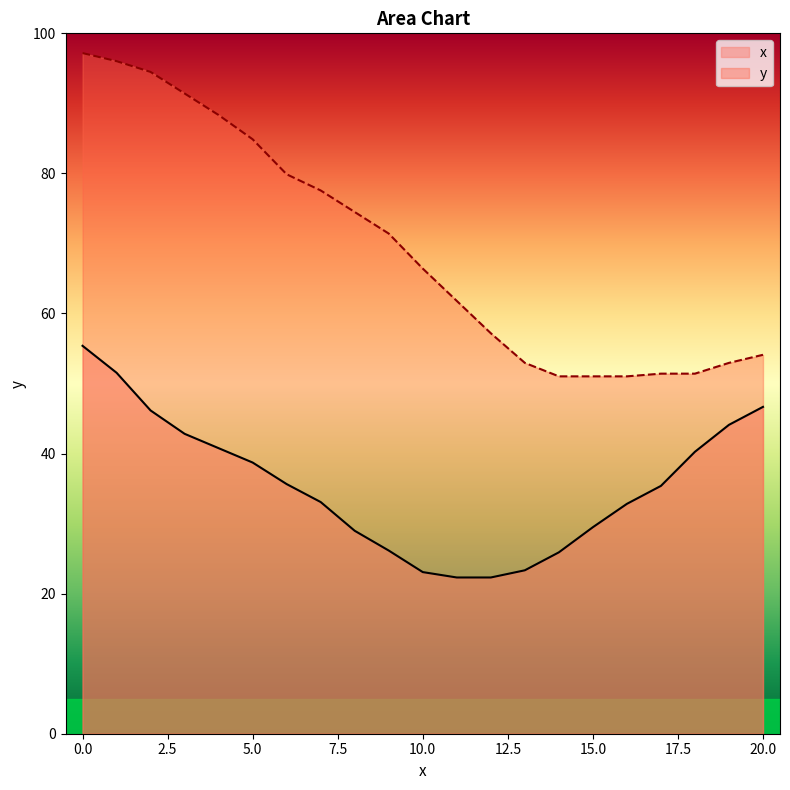

True or false: x and y intersect in this chart.

False